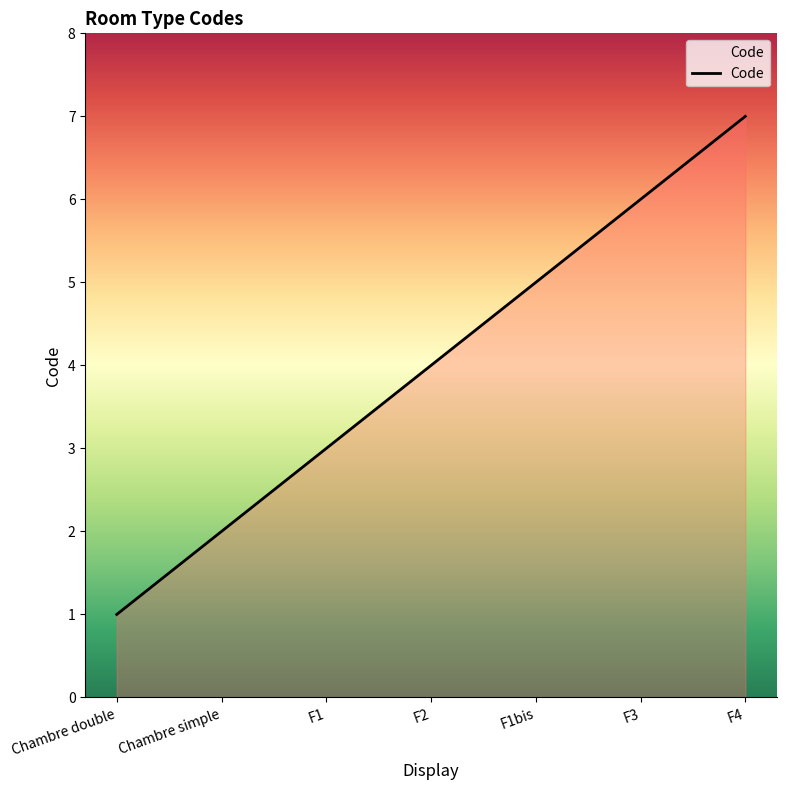

What is the difference between the second highest and minimum values?

5